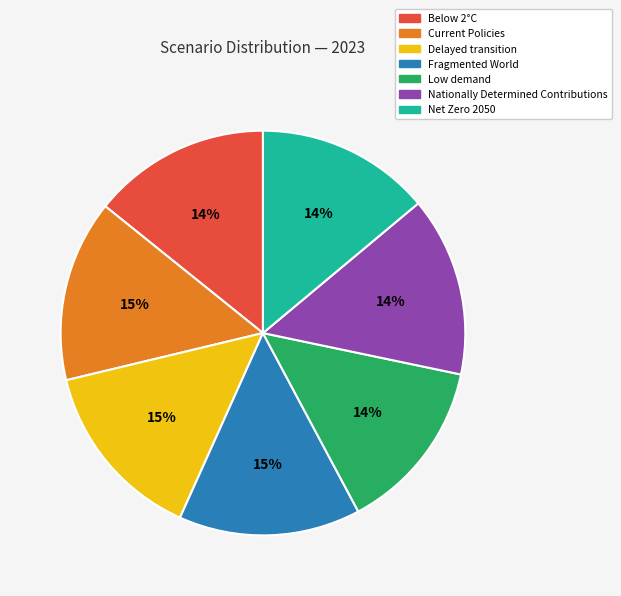

To the nearest percent, what percentage of the pie is Delayed transition?

15%